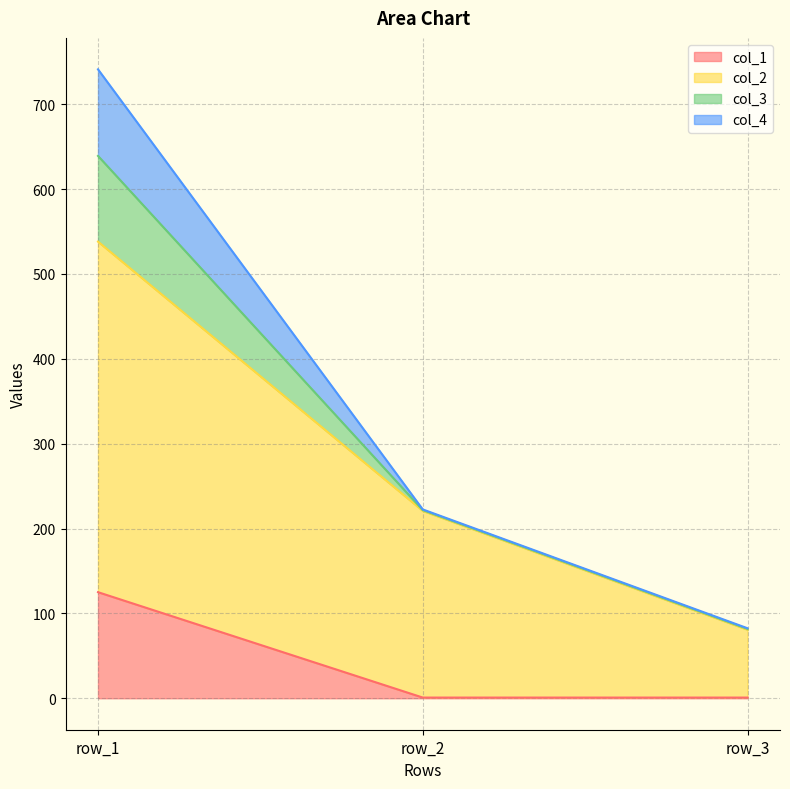

Rank the categories by col_2 value from highest to lowest.

row_1, row_2, row_3